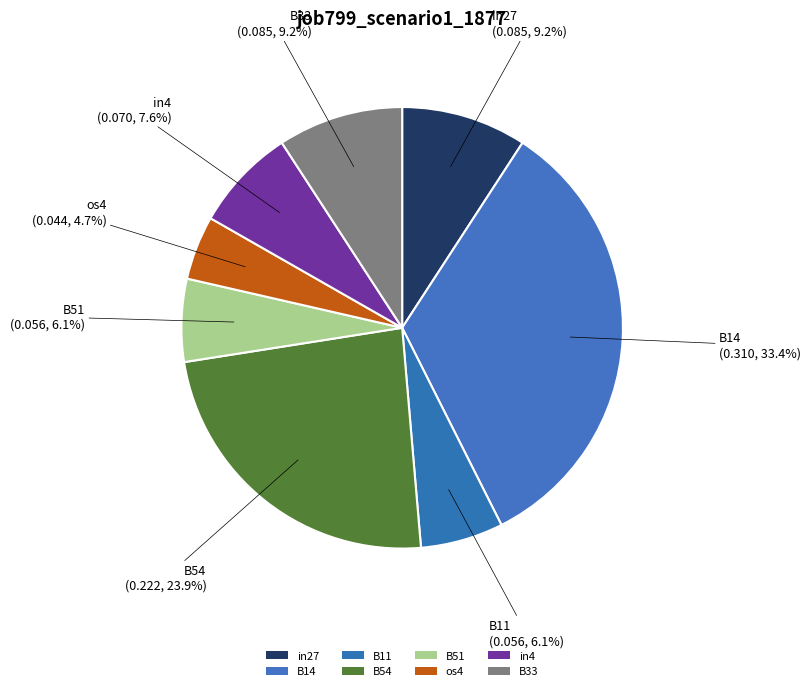

Count the number of slices in the pie.

8